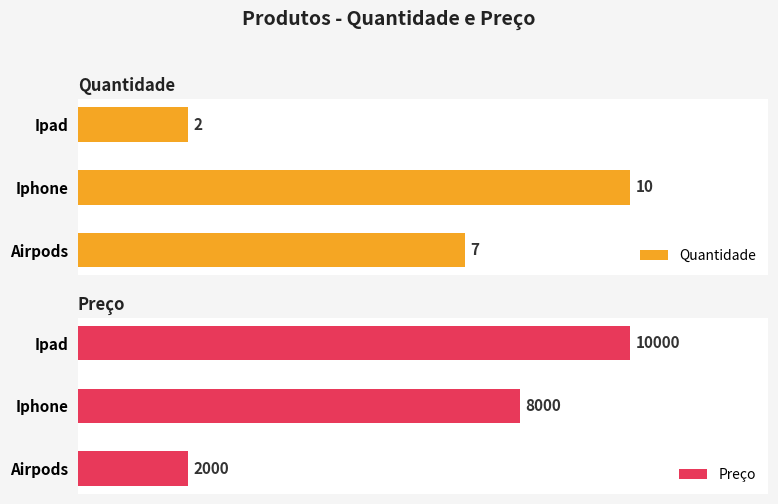

The value of Quantidade at 2 is 7. True or false?

True